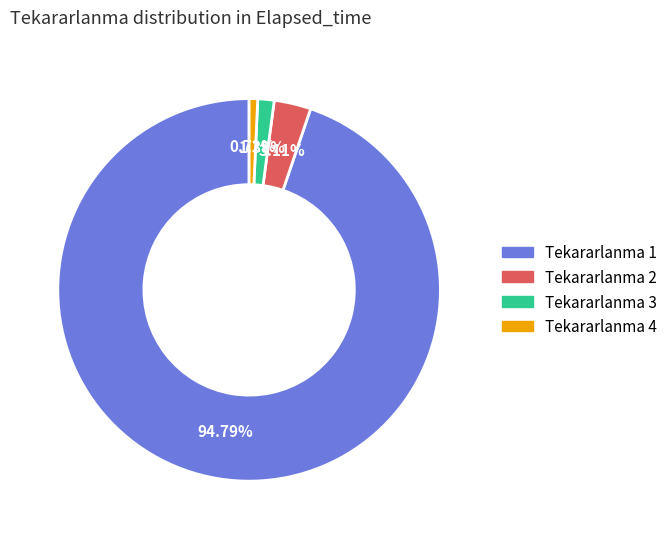

Does any single category account for the majority?

Yes